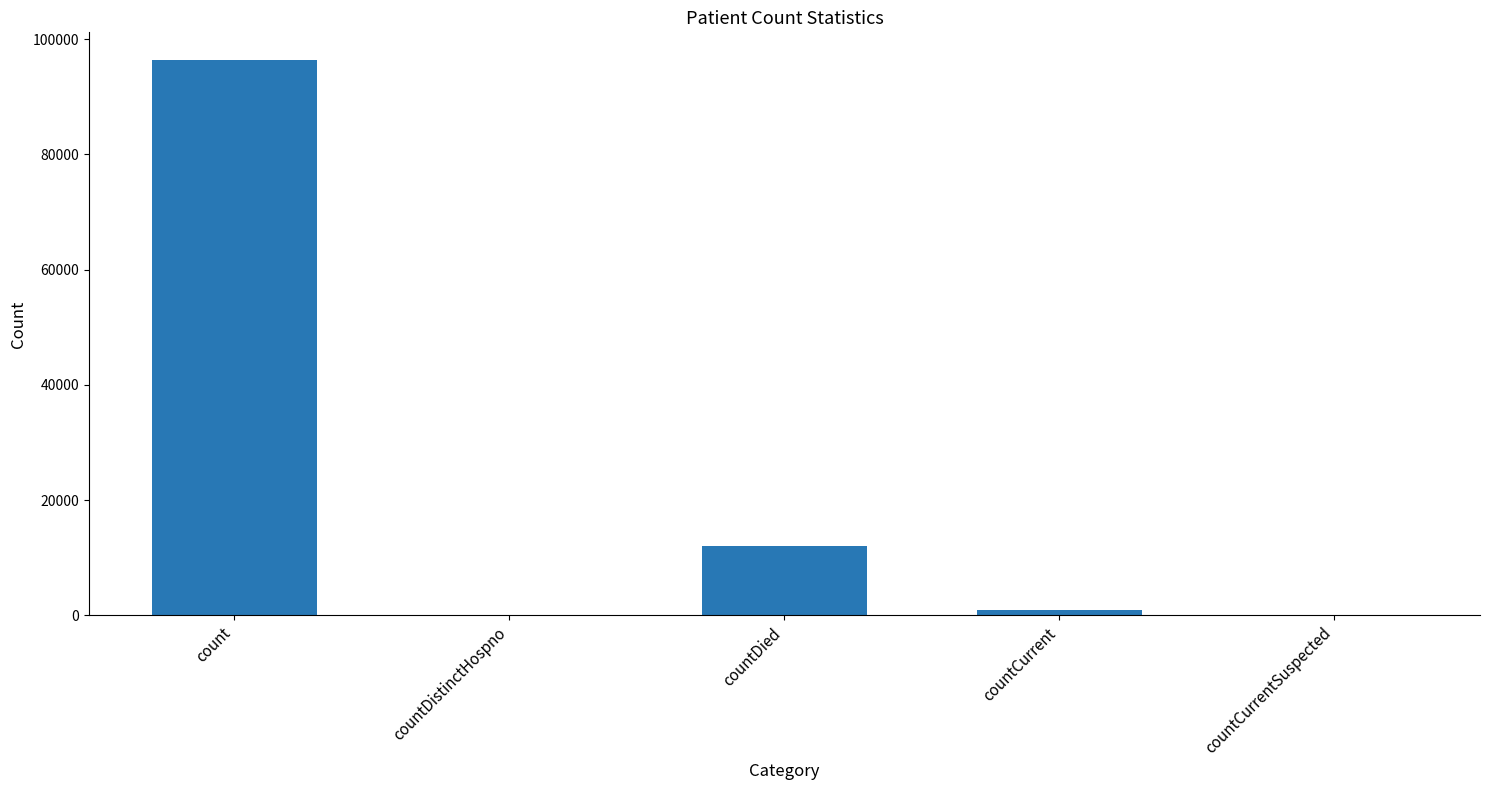

What is the change in value from count to countDied?

-84397